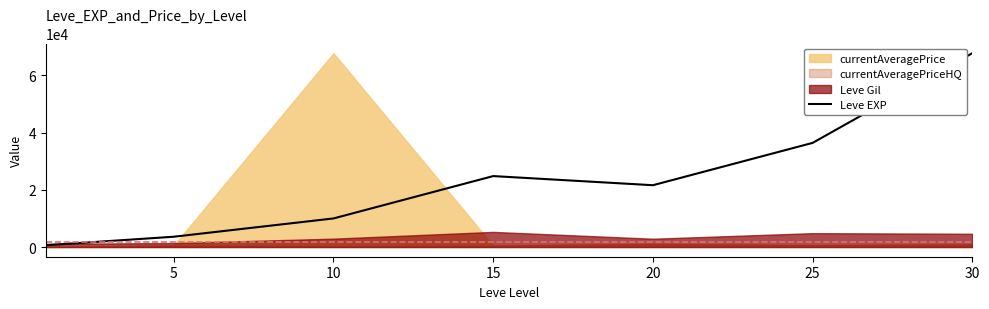

The chart shows a value of 6264 at 10. True or false?

False